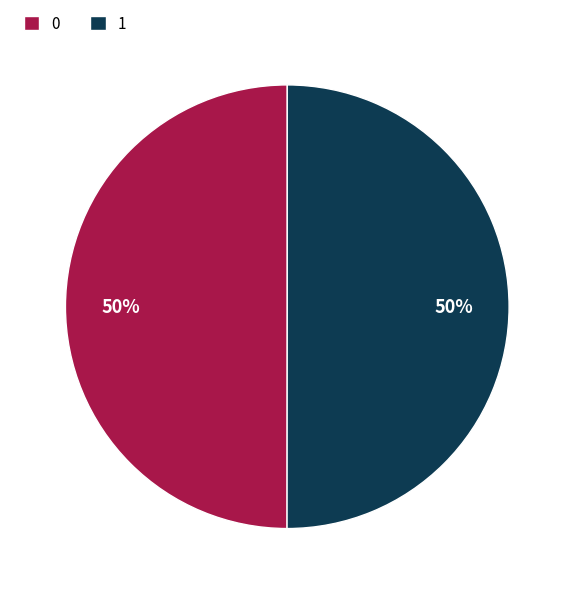

How many segments does this pie chart have?

2